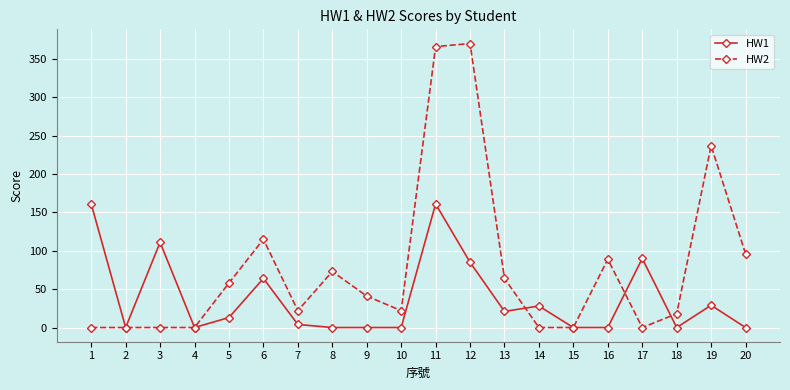

What is the maximum value shown in the chart?

370